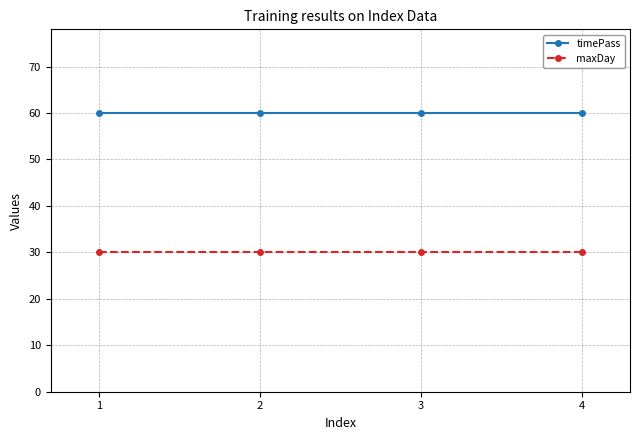

At how many categories does at least one series exceed 47?

4